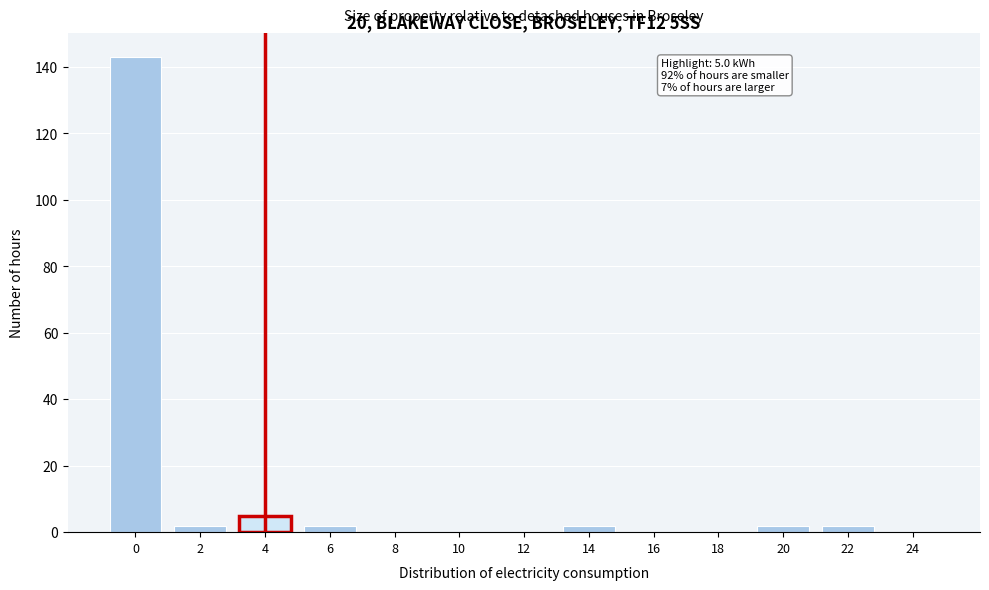

Reading left to right, extract all data points from this chart.

0=143	2=2	4=5	6=2	8=0	10=0	12=0	14=2	16=0	18=0	20=2	22=2	24=0